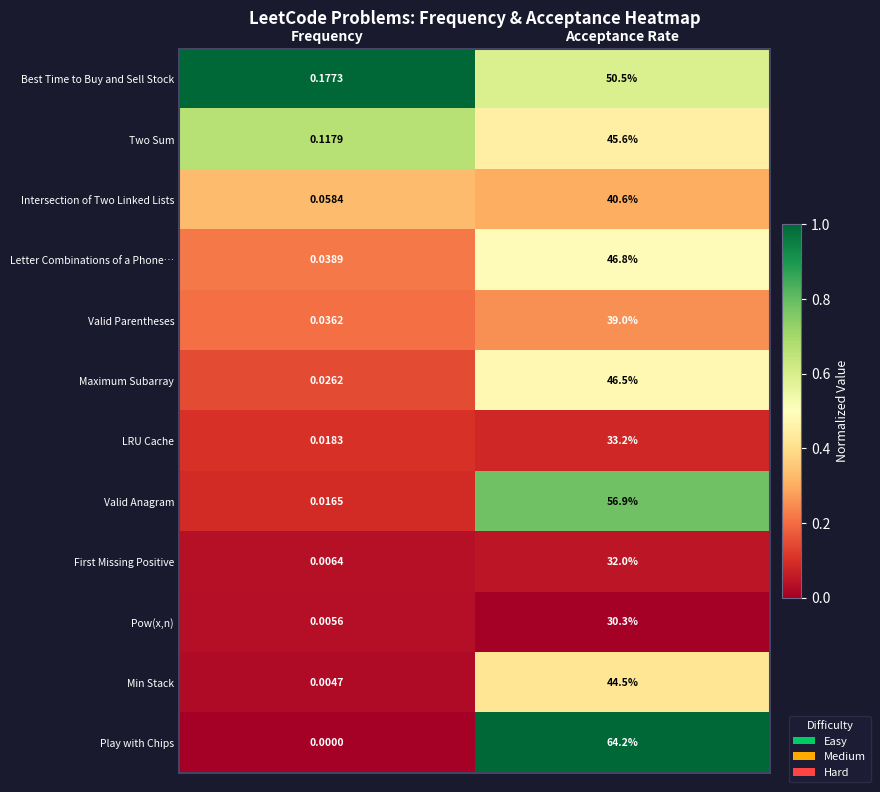

Is the value of Valid Parentheses at Acceptance Rate greater than the value of First Missing Positive at Acceptance Rate?

Yes